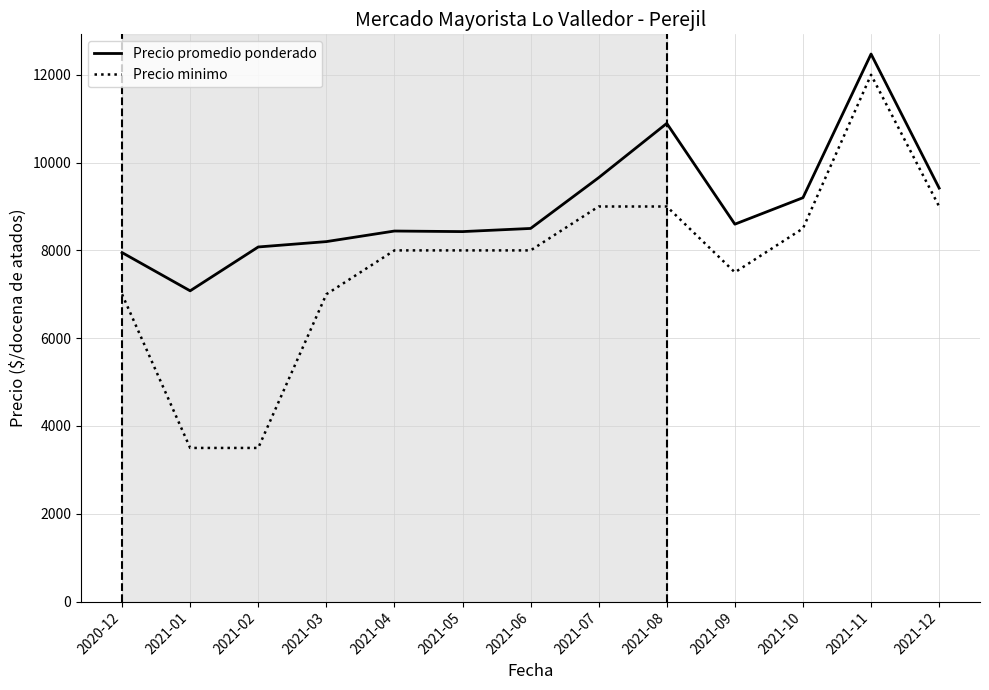

Does the chart display data point markers on the line(s)?

No